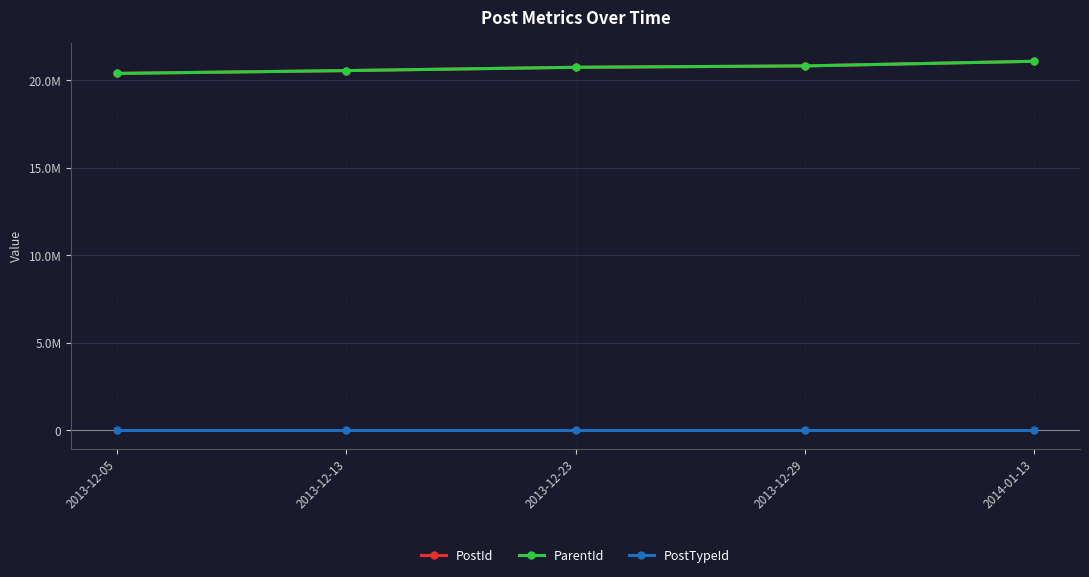

Reading left to right, what are all the values shown in this chart?

PostId: 2013-12-05=20400223	2013-12-13=20561405	2013-12-23=20751354	2013-12-29=20829332	2014-01-13=21094239
ParentId: 2013-12-05=20400223	2013-12-13=20561405	2013-12-23=20750225	2013-12-29=20829332	2014-01-13=21094239
PostTypeId: 2013-12-05=1	2013-12-13=1	2013-12-23=2	2013-12-29=1	2014-01-13=1